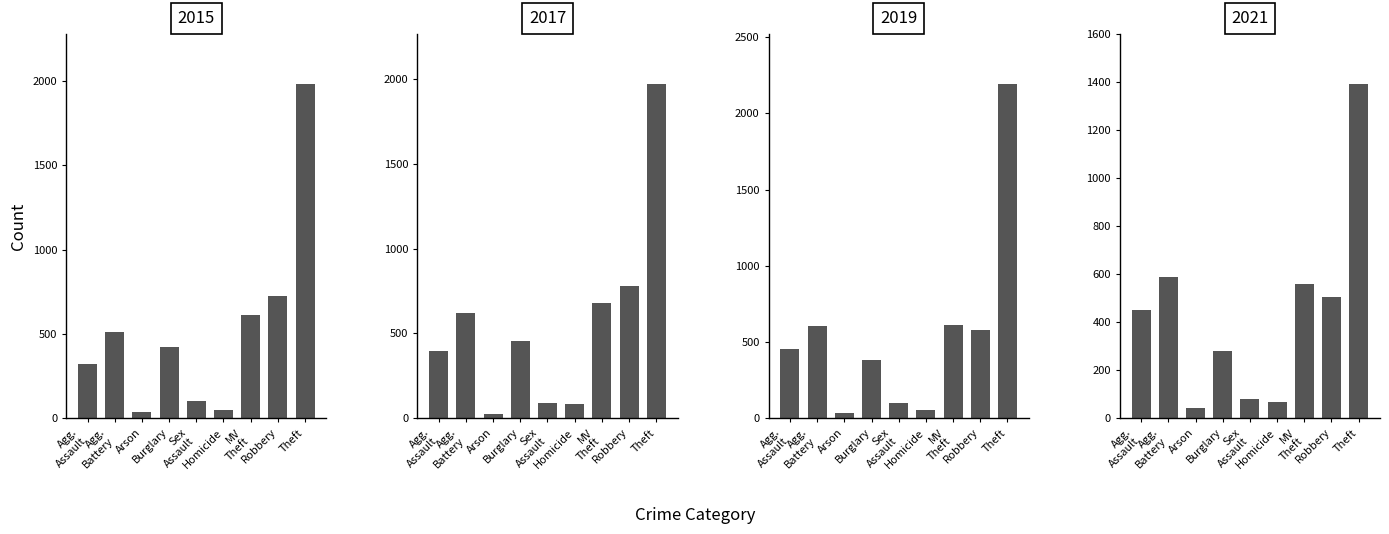

Rank the series by their maximum value, from highest to lowest.

2019, 2015, 2017, 2021